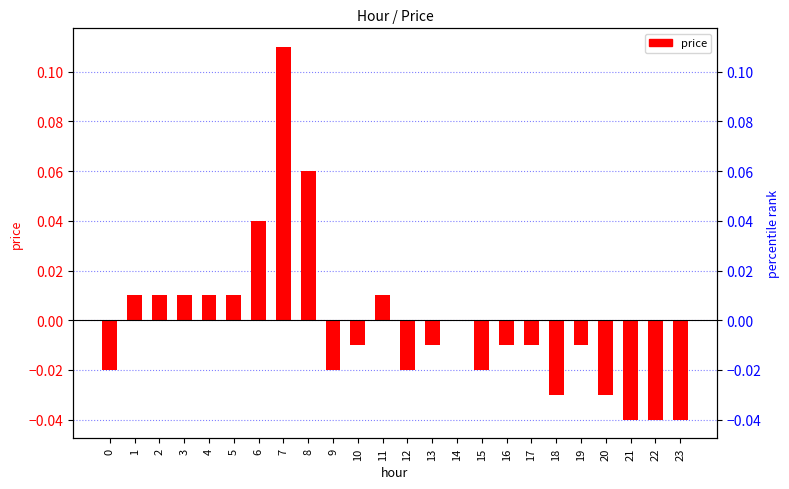

Rank the categories by value from lowest to highest.

21, 22, 23, 18, 20, 0, 9, 12, 15, 10, 13, 16, 17, 19, 14, 1, 2, 3, 4, 5, 11, 6, 8, 7